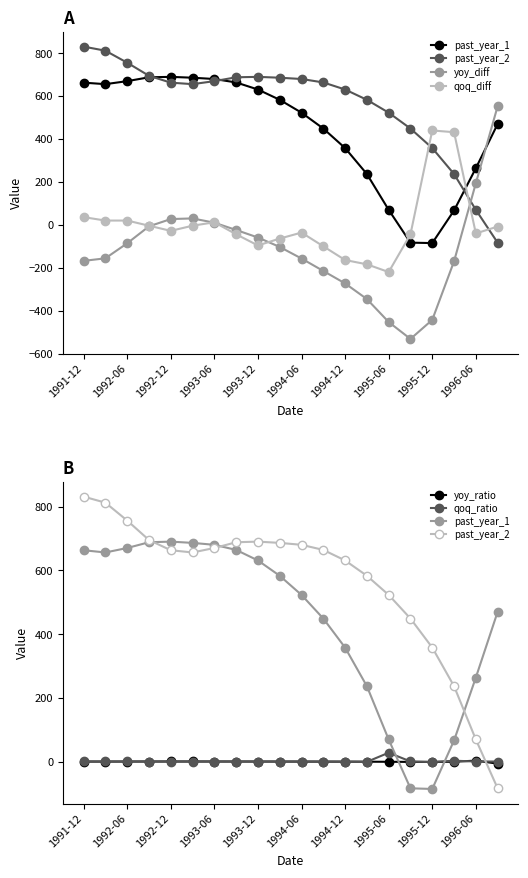

Reading left to right, transcribe all the data shown in this chart.

past_year_1: 663.0	656.0	670.0	688.0	690.0	686.0	680.0	664.0	631.0	583.0	523.0	449.0	358.0	237.0	70.0	-83.0	-85.0	67.0	264.0	470.0
past_year_2: 831.0	812.0	756.0	695.0	663.0	656.0	670.0	688.0	690.0	686.0	680.0	664.0	631.0	583.0	523.0	449.0	358.0	237.0	70.0	-83.0
yoy_diff: -168.0	-156.0	-86.0	-7.0	27.0	30.0	10.0	-24.0	-59.0	-103.0	-157.0	-215.0	-273.0	-346.0	-453.0	-532.0	-443.0	-170.0	194.0	553.0
qoq_diff: 36.0	20.0	20.0	-4.0	-28.0	-4.0	12.0	-44.0	-96.0	-64.0	-36.0	-100.0	-164.0	-184.0	-220.0	-44.0	440.0	432.0	-40.0	-8.0
yoy_ratio: 0.8	0.8	0.9	1.0	1.0	1.0	1.0	1.0	0.9	0.8	0.8	0.7	0.6	0.4	0.1	-0.2	-0.2	0.3	3.8	-5.7
qoq_ratio: 1.1	1.0	1.0	1.0	1.0	1.0	1.0	0.9	0.8	0.9	0.9	0.8	0.5	-0.0	28.5	1.2	-0.6	3.6	0.9	1.0